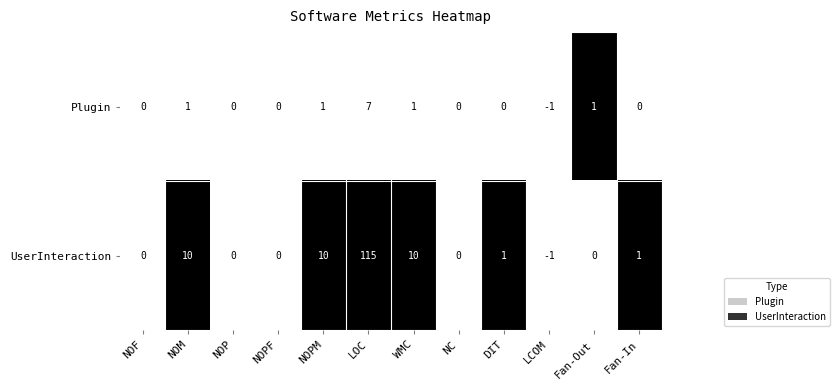

The Plugin series shows 2 at NOM. True or false?

False